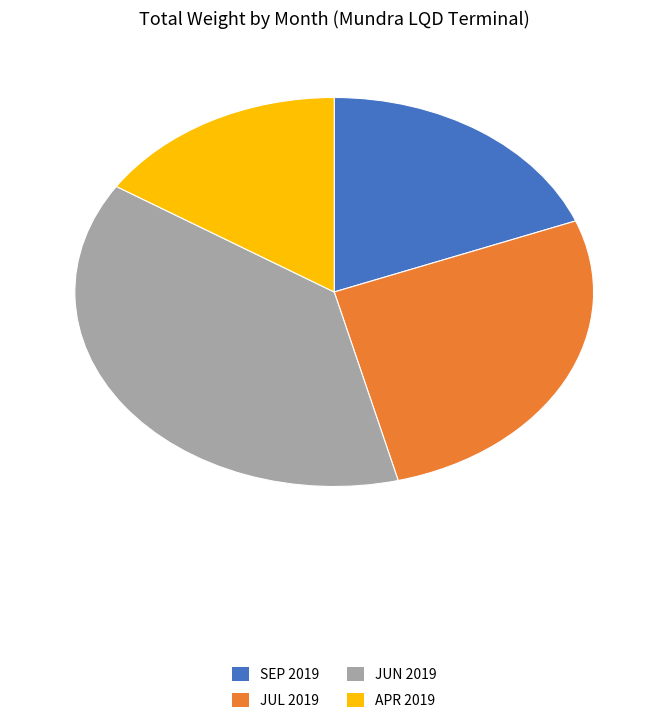

How many slices are in this pie chart?

4